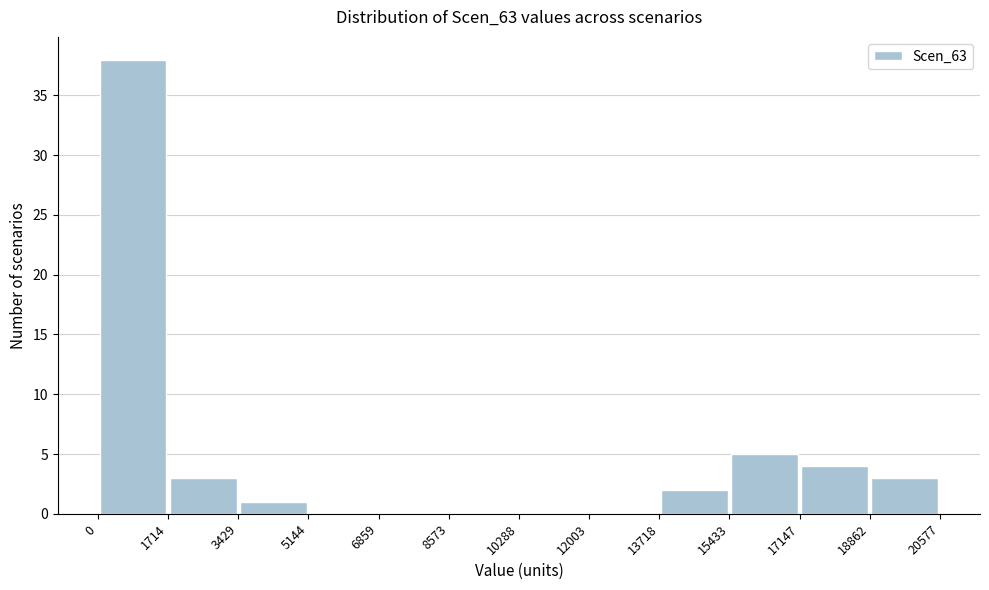

Reading left to right, list every bar in this chart as the range it spans on the x-axis followed by its height. The values are not printed on the chart, so give them approximately, as read against the axis.

0 to 1714: 38
1714 to 3429: 3
3429 to 5144: 1
5144 to 6859: 0
6859 to 8573: 0
8573 to 10288: 0
10288 to 12003: 0
12003 to 13718: 0
13718 to 15433: 2
15433 to 17147: 5
17147 to 18862: 4
18862 to 20577: 3